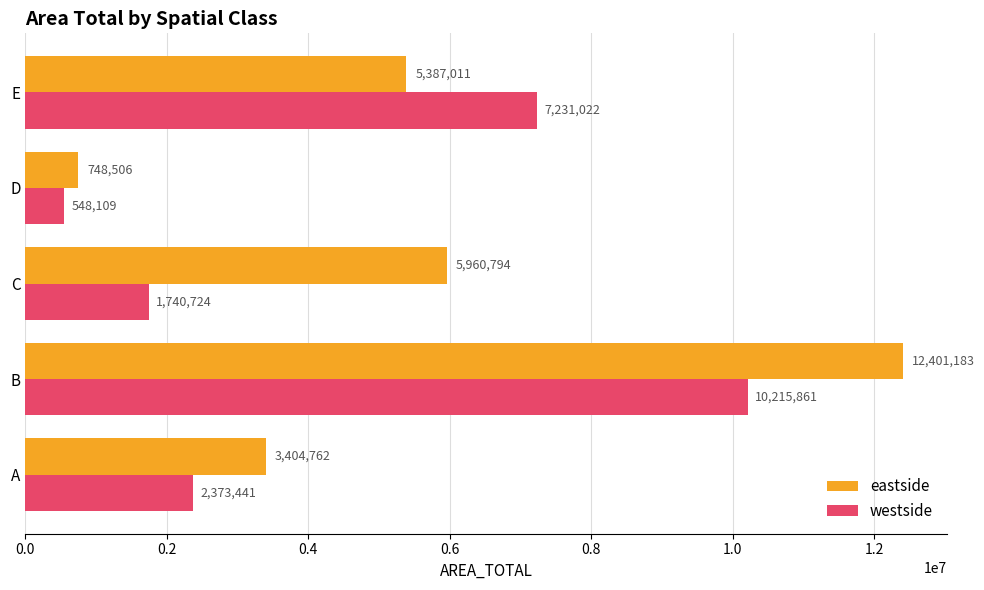

Where is eastside nearest to the value 6574844?

C